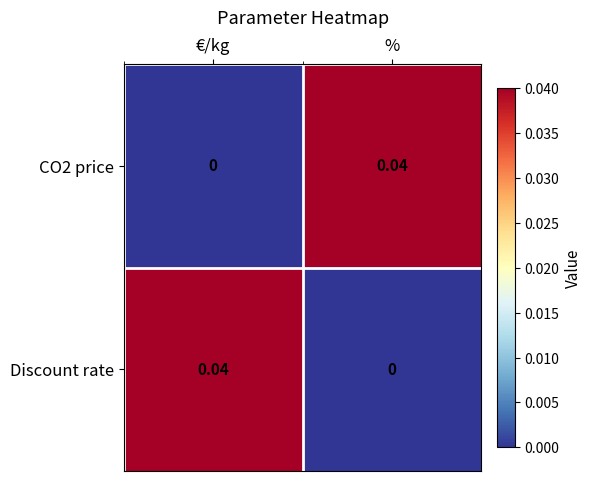

List the labels in order of CO2 price value, smallest first.

€/kg, %